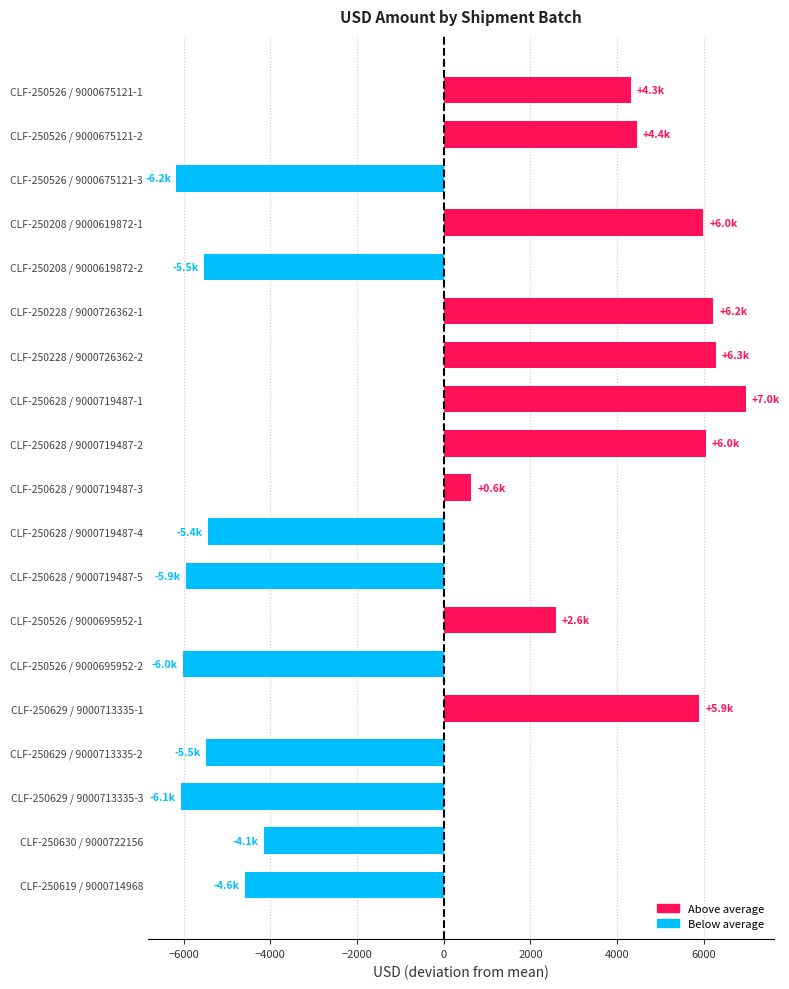

At which label is the value closest to 397?

CLF-250628 / 9000719487-3